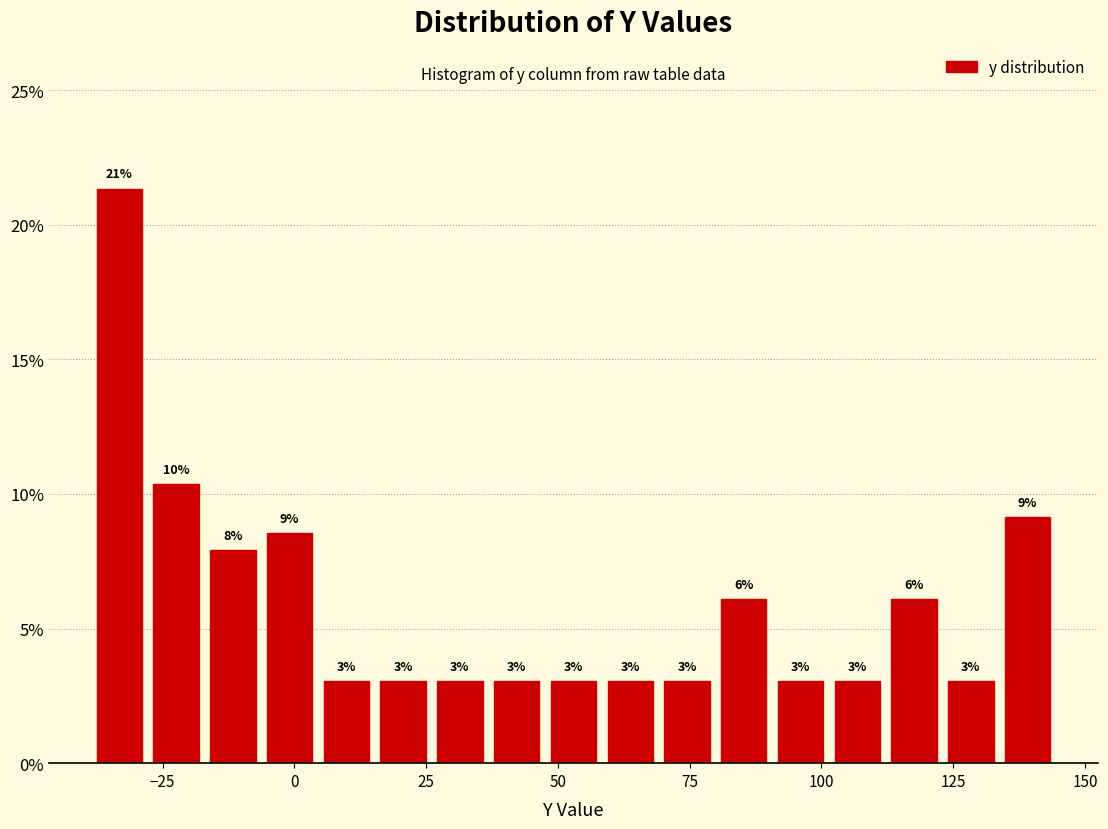

Read against the x-axis, roughly where is the centre of the tallest bar?

-35